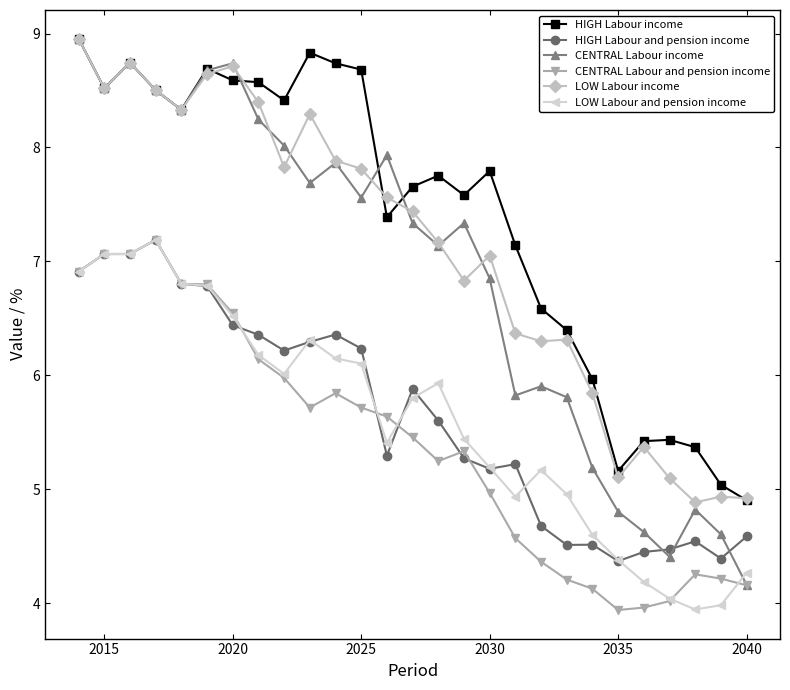

What is the value of the HIGH Labour and pension income point at the 2nd from the left?

7.1